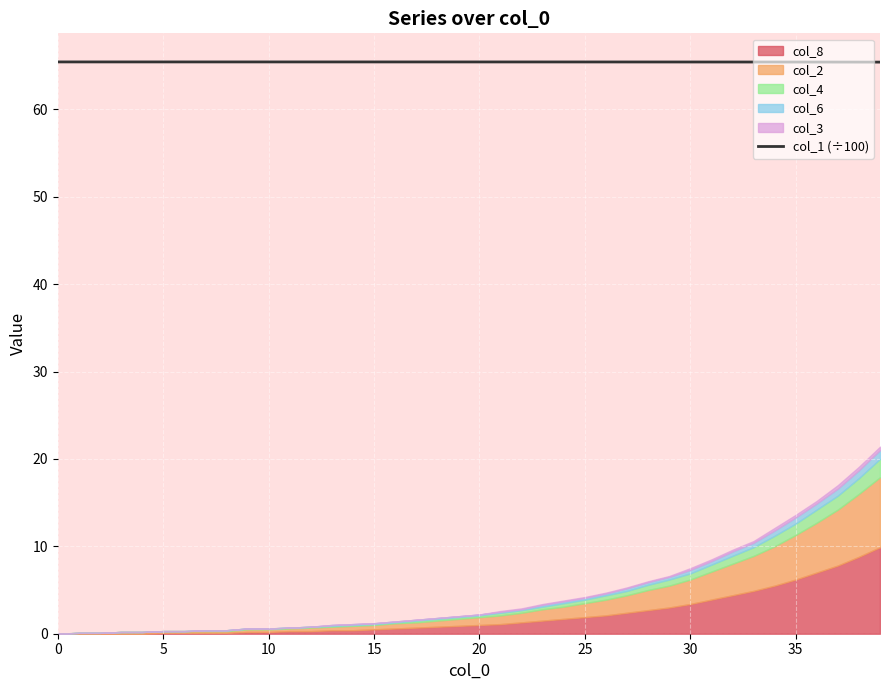

Is it true that col_1 (÷100) equals 65.4 at 0?

True